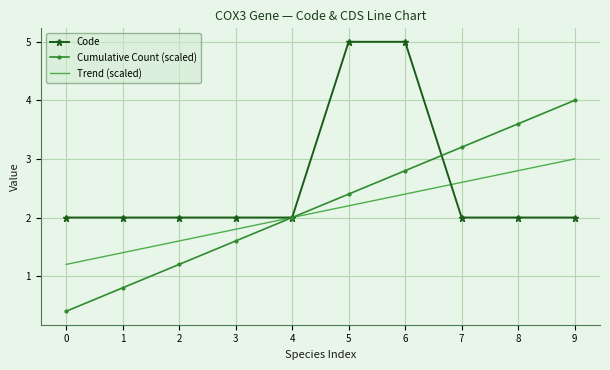

Is it true that Cumulative Count (scaled) equals 0.9 at 4?

False